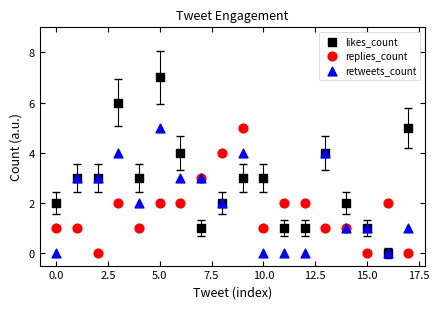

Which series contains the highest Y value?

likes_count